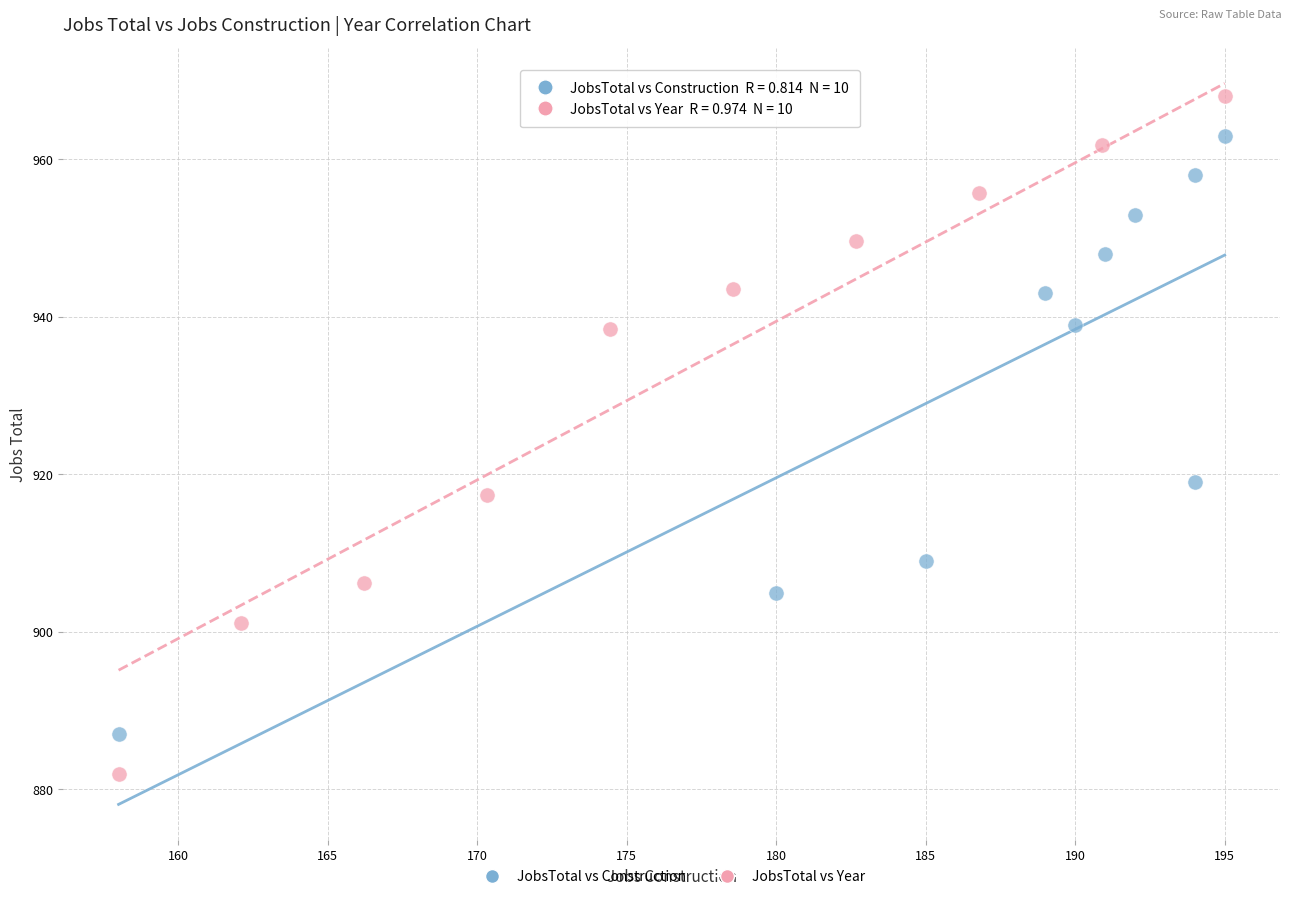

Which series has the widest spread of Y values?

JobsTotal vs Year